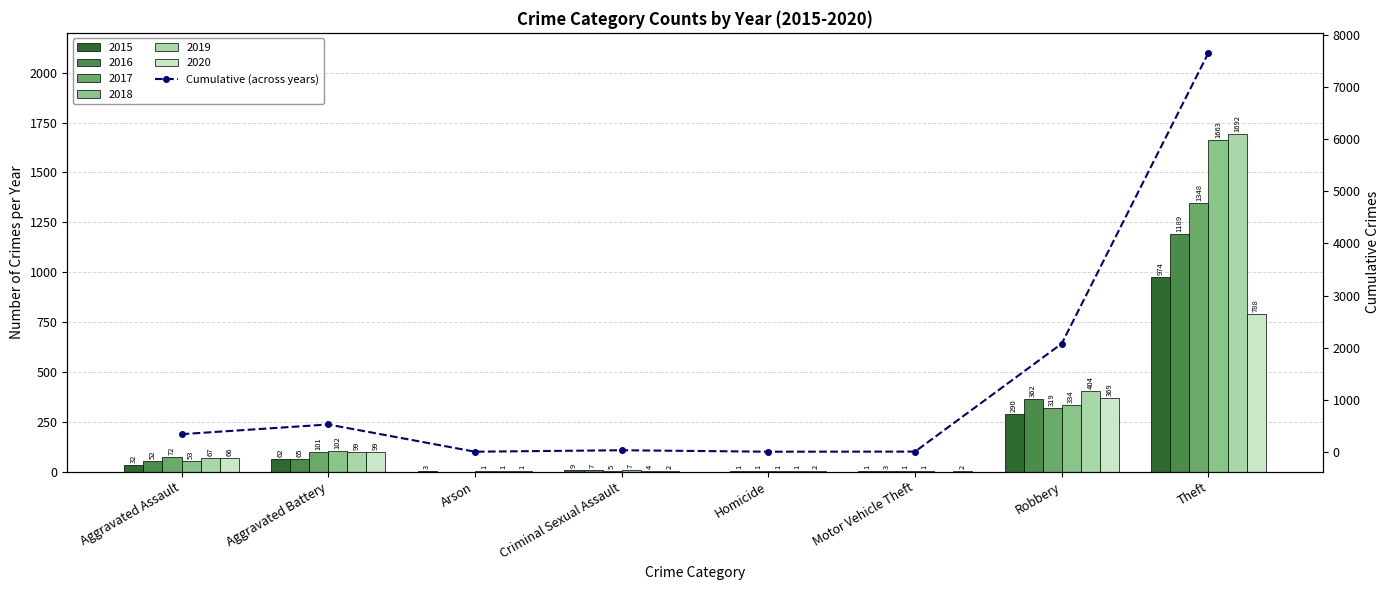

Where does the data first go above 342?

Aggravated Battery